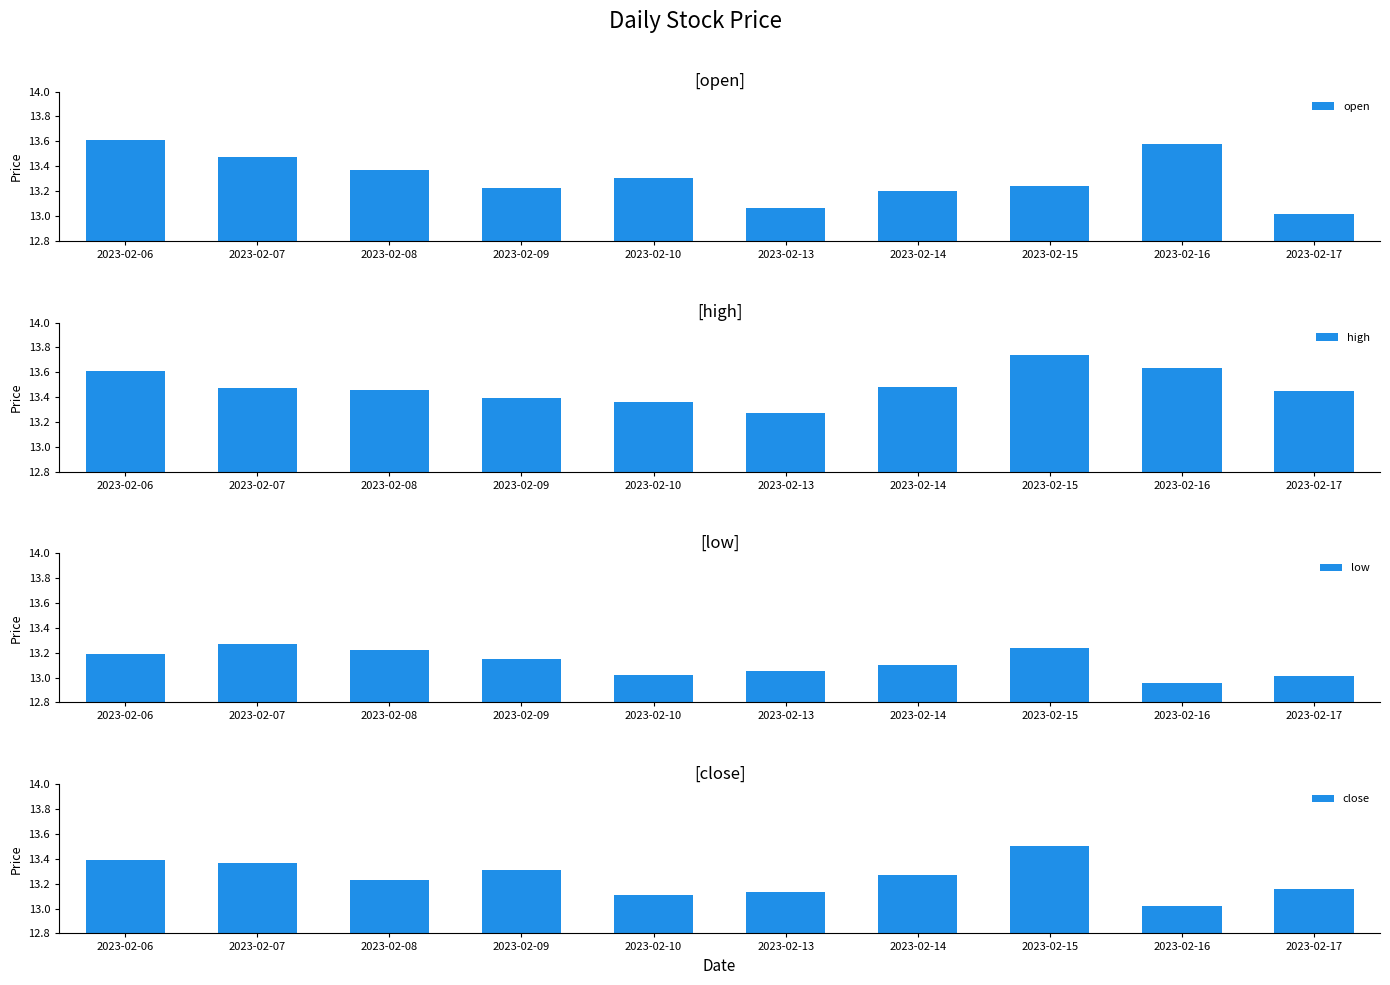

Is the value of open at 2023-02-09 greater than the value of low at 2023-02-09?

Yes